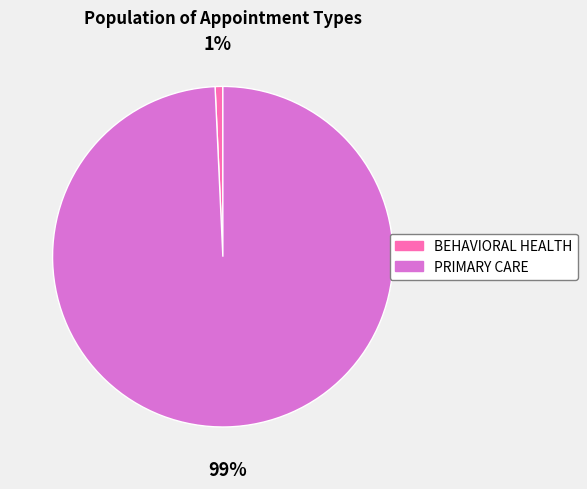

Does any single category account for the majority?

Yes